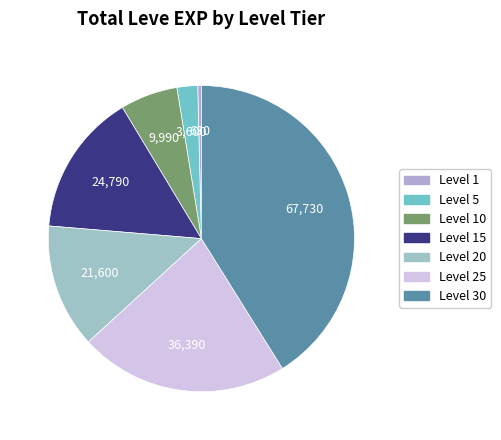

How many segments does this pie chart have?

7